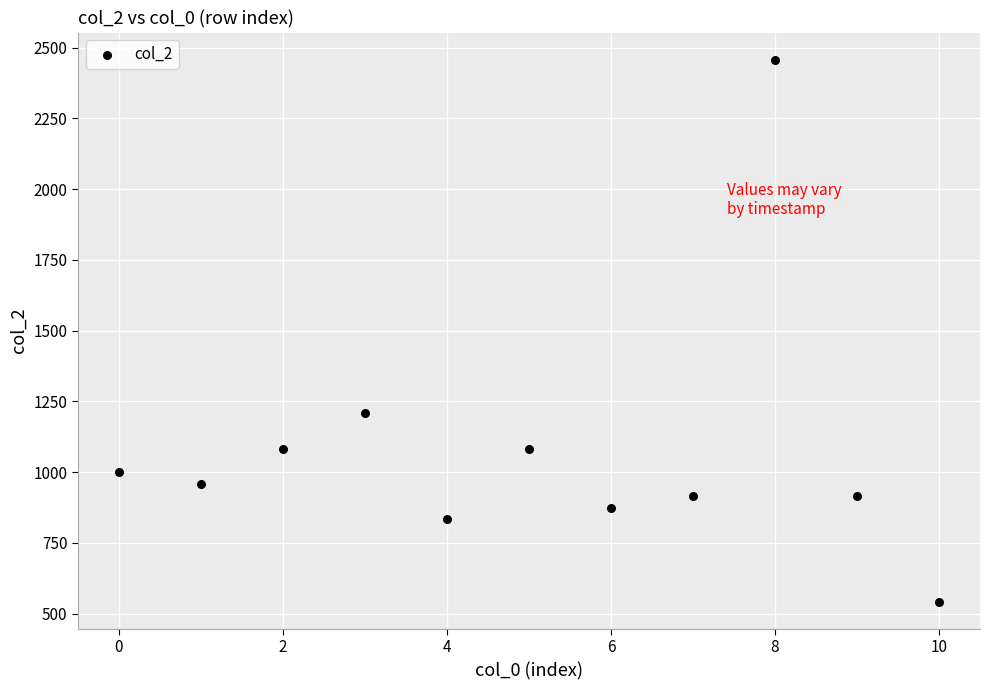

What is the range of Y values (max minus min)?

1916